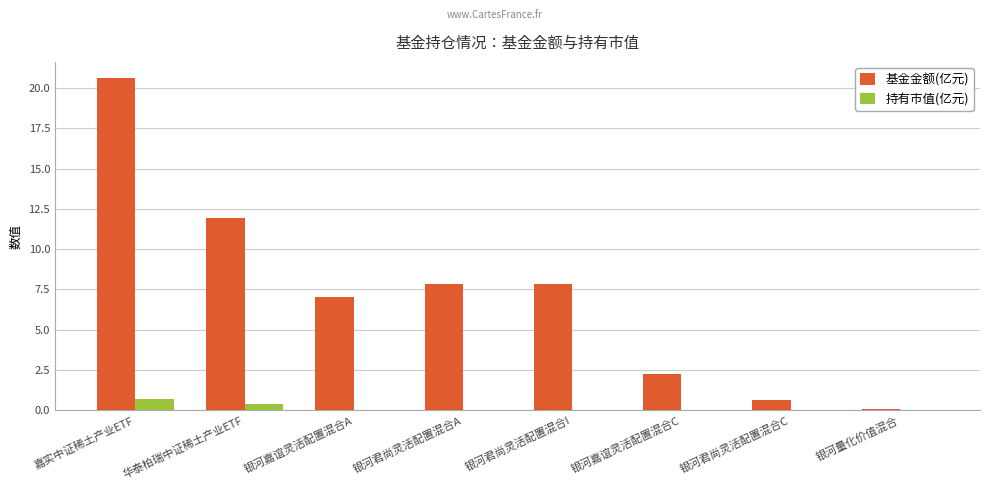

At which category is the sum across all series the highest?

嘉实中证稀土产业ETF